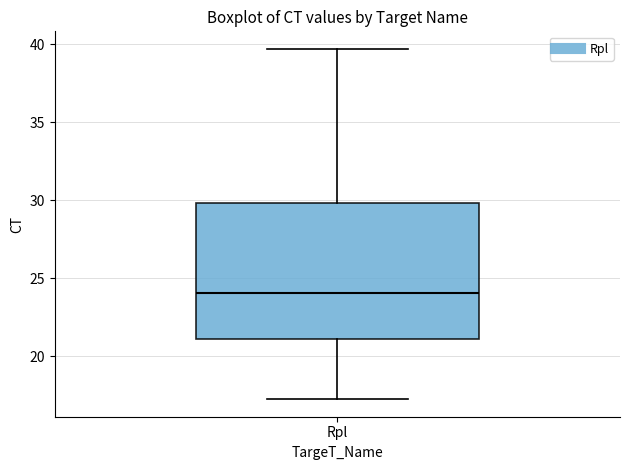

Transcribe this box plot: give where the median line is, the range the box spans, and where the two whiskers end, as read against the y-axis. The values are not printed on the chart, so give them approximately, as read against the axis.

median 24.0, box 21.0 to 30.0, whiskers 17.0 to 39.5